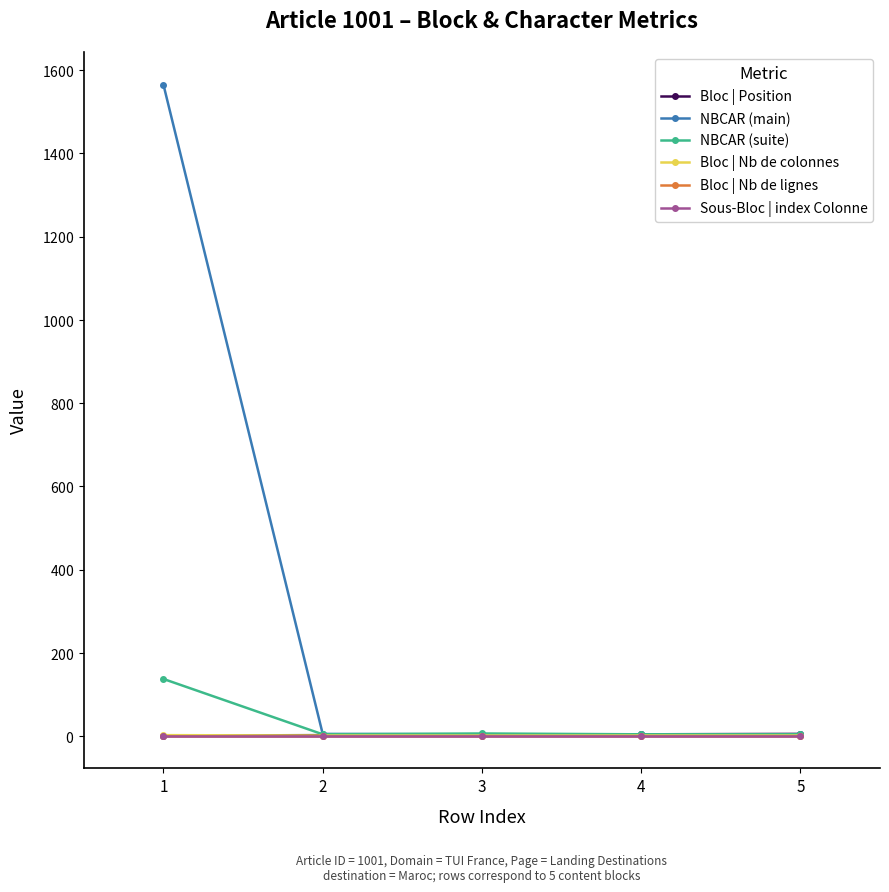

True or false: Bloc | Nb de lignes and NBCAR (suite) intersect in this chart.

False